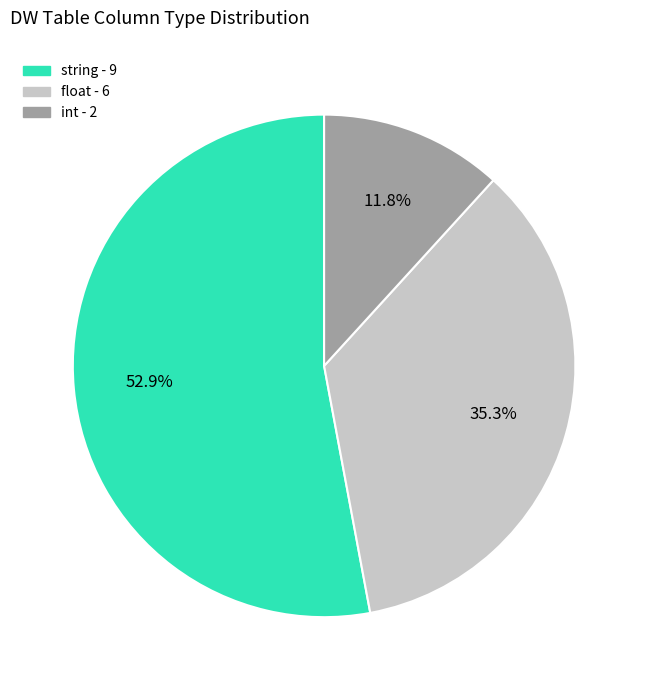

Which has a higher value, int or string?

string